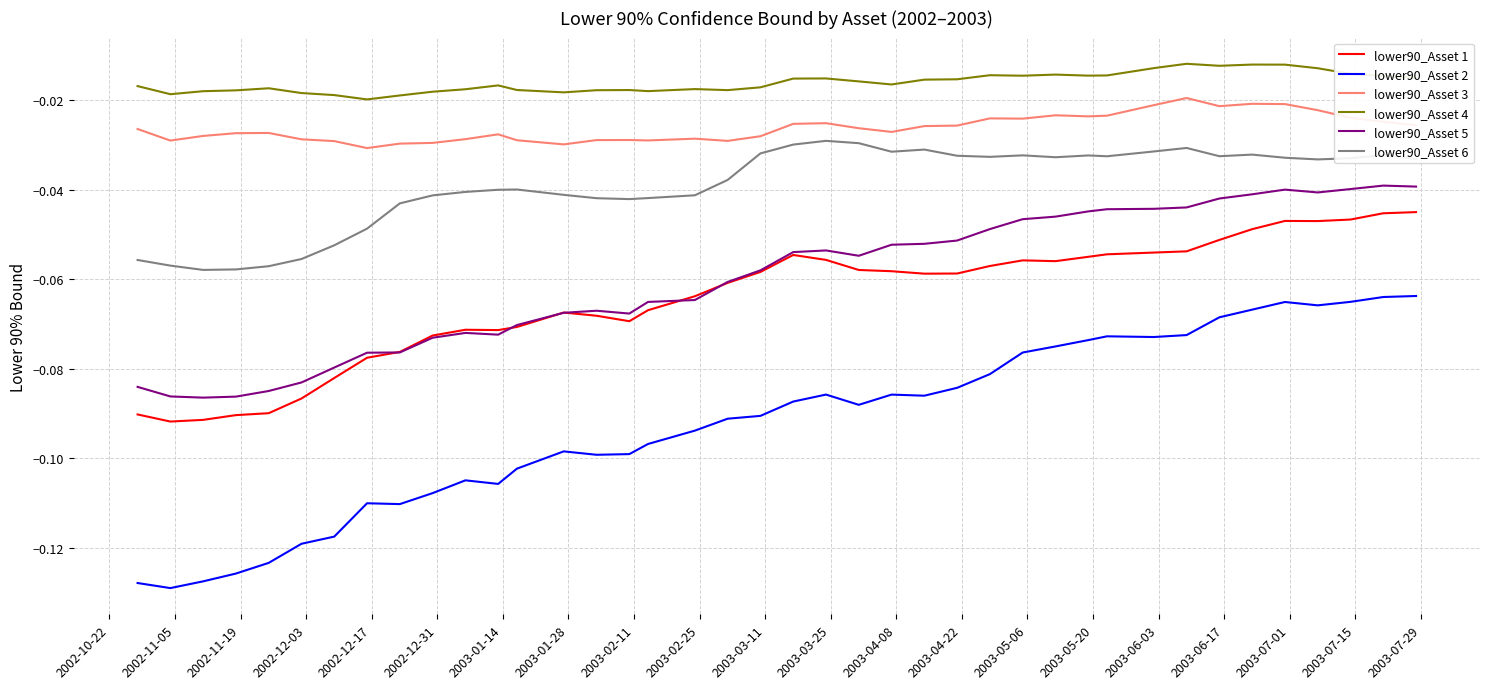

True or false: lower90_Asset 6 and lower90_Asset 2 cross at least once.

False